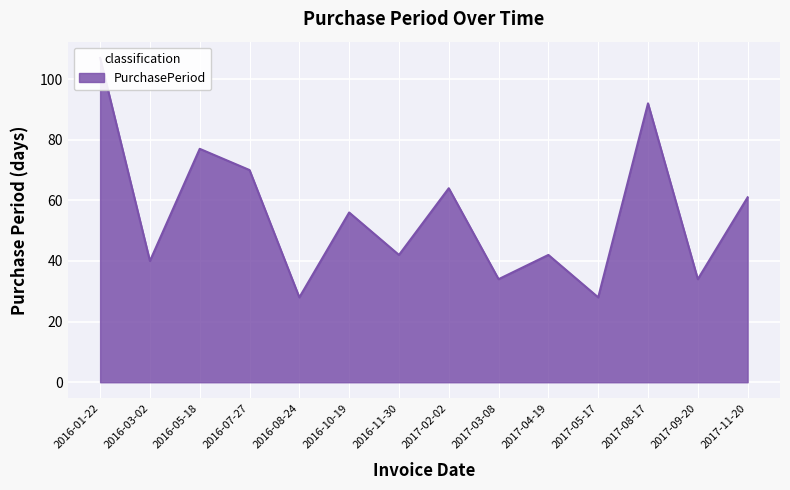

Reading right to left, extract all data points from this chart.

61	34	92	28	42	34	64	42	56	28	70	77	40	107